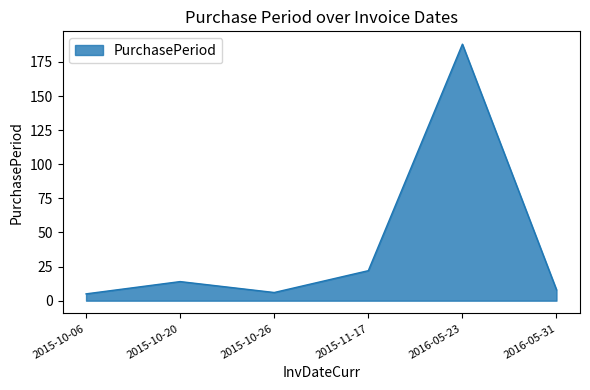

Which label corresponds to the largest value in the chart?

2016-05-23